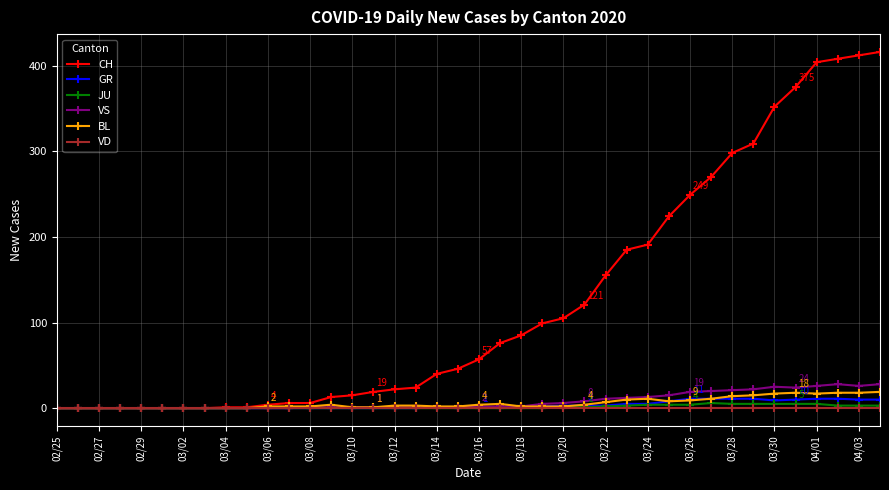

True or false: BL has more than 0 interior local peaks.

True